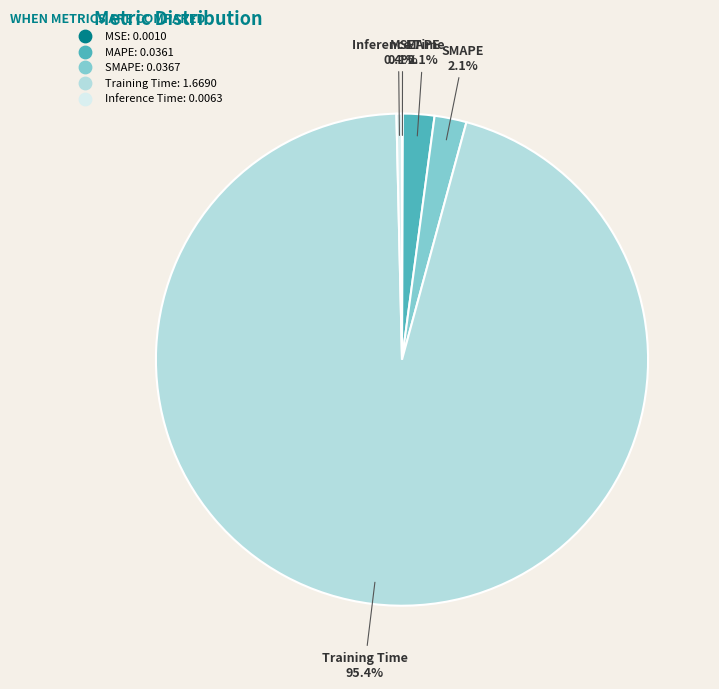

Does Training Time account for over 50% of the chart?

Yes